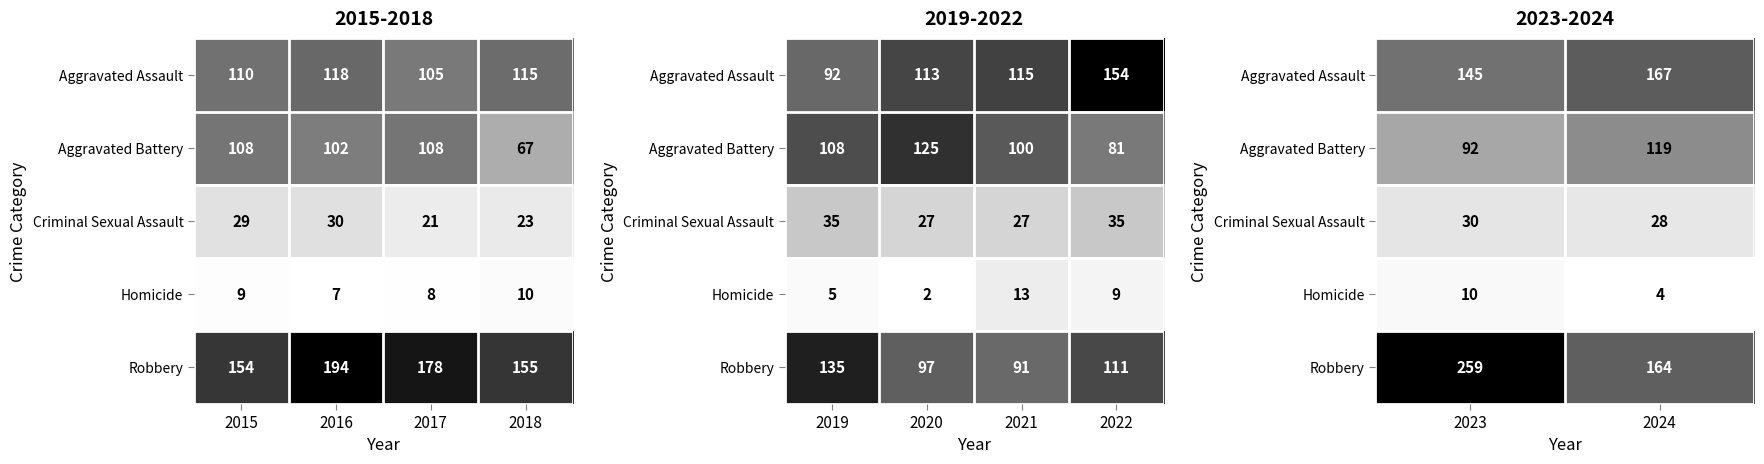

What is the maximum value shown in the chart?

259